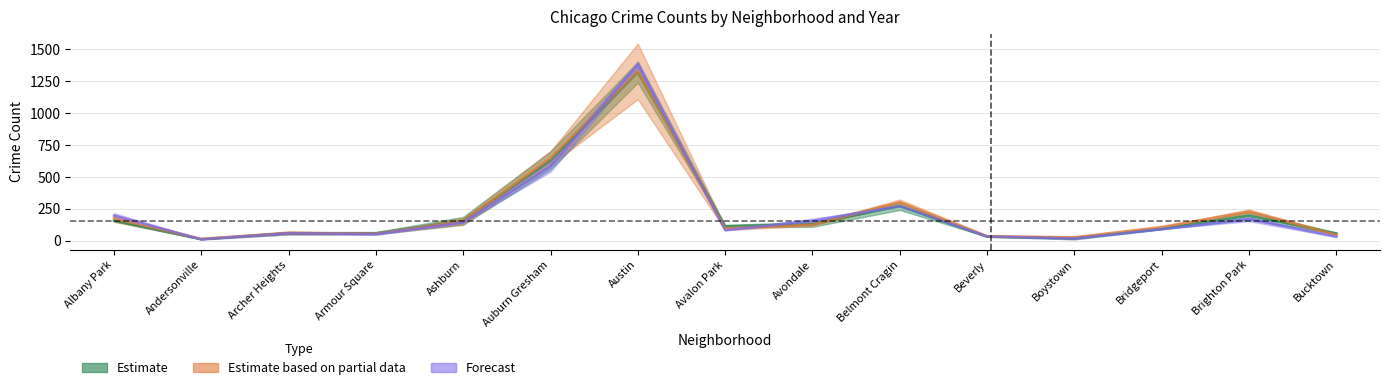

The 2017 series shows 14.0 at Andersonville. True or false?

True